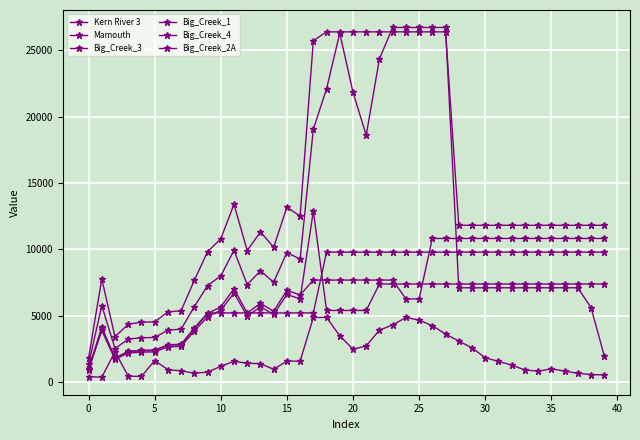

How many lines are shown in the chart?

6